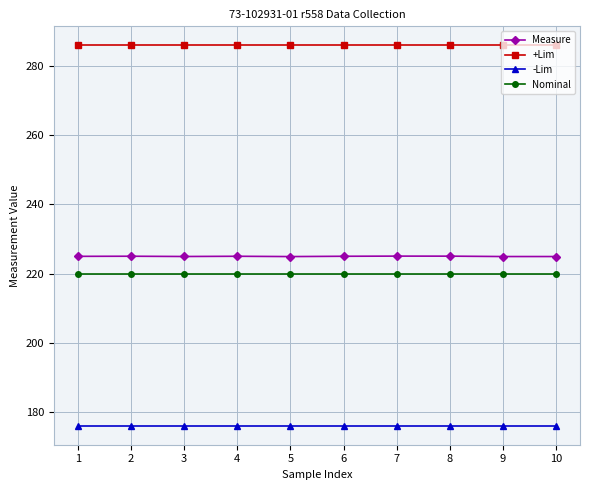

What is the maximum value for +Lim?

286.0